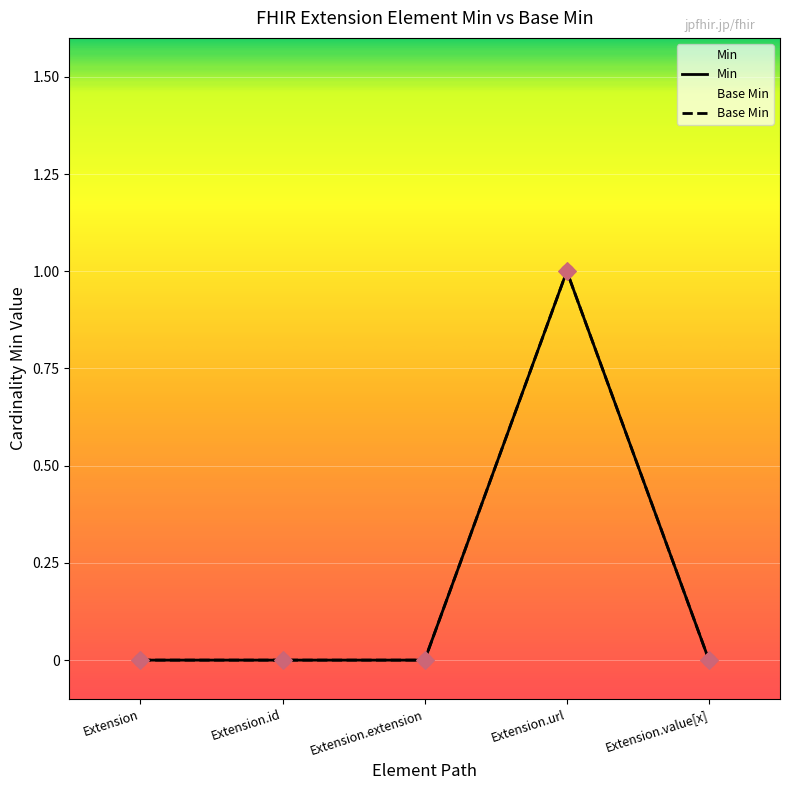

What are all the series names shown in the legend?

Min, Base Min